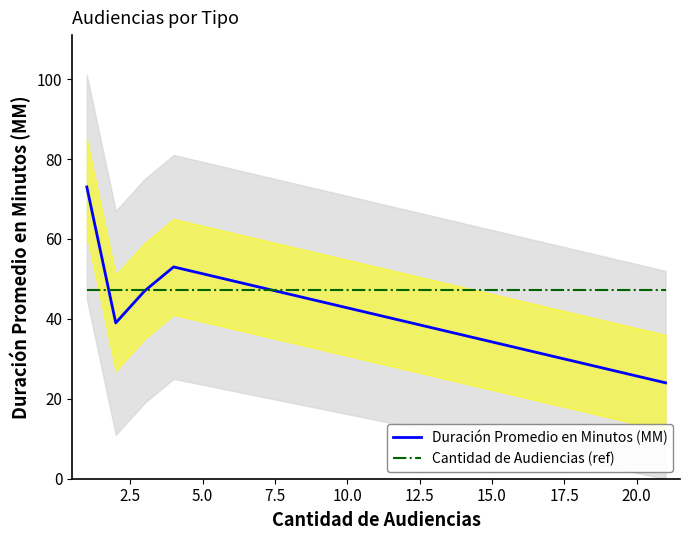

What is the minimum value for Duración Promedio en Minutos (MM)?

24.0